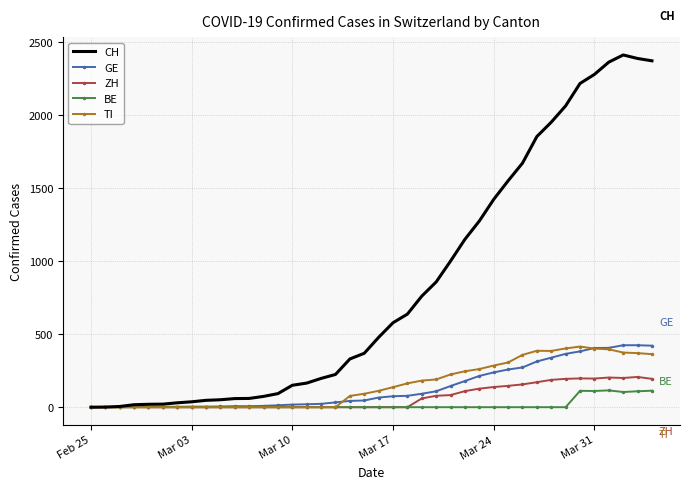

Which series has the largest total across all categories?

CH